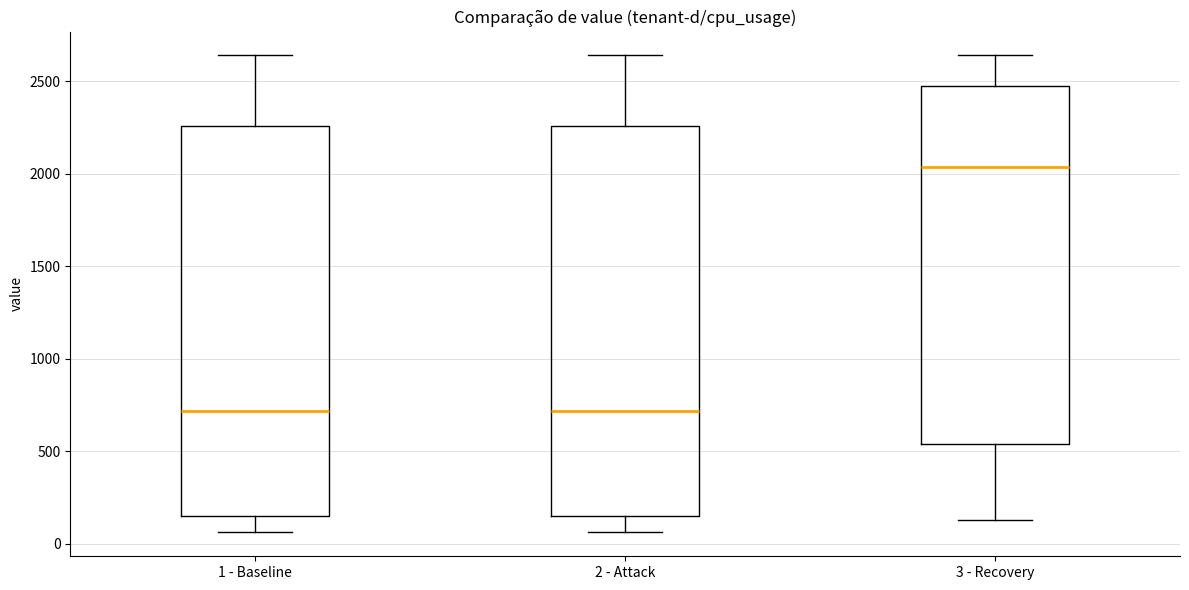

Reading left to right, transcribe this box plot: for each box, give where its median line is, the range the box spans, and where its two whiskers end, as read against the y-axis. The values are not printed on the chart, so give them approximately, as read against the axis.

1 - Baseline: median 700, box 150 to 2250, whiskers 50 to 2650
2 - Attack: median 700, box 150 to 2250, whiskers 50 to 2650
3 - Recovery: median 2050, box 550 to 2500, whiskers 150 to 2650